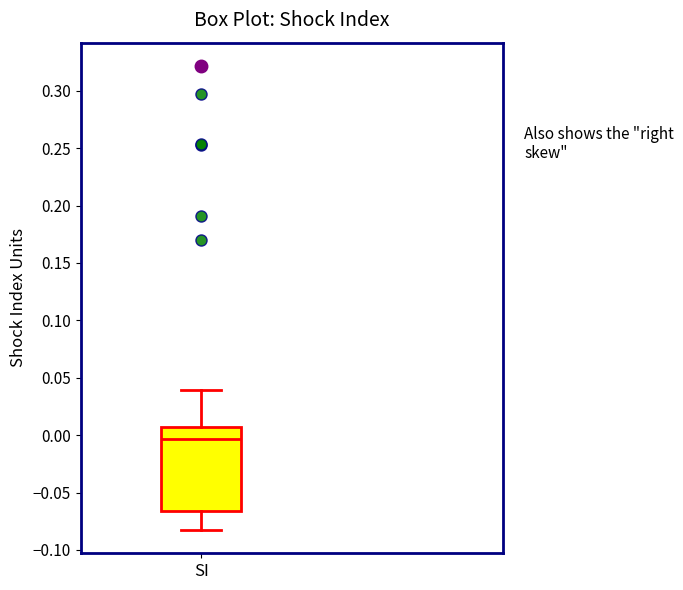

Transcribe this box plot: give where the median line is, the range the box spans, and where the two whiskers end, as read against the y-axis. The values are not printed on the chart, so give them approximately, as read against the axis.

median -0.005, box -0.065 to 0.005, whiskers -0.085 to 0.040